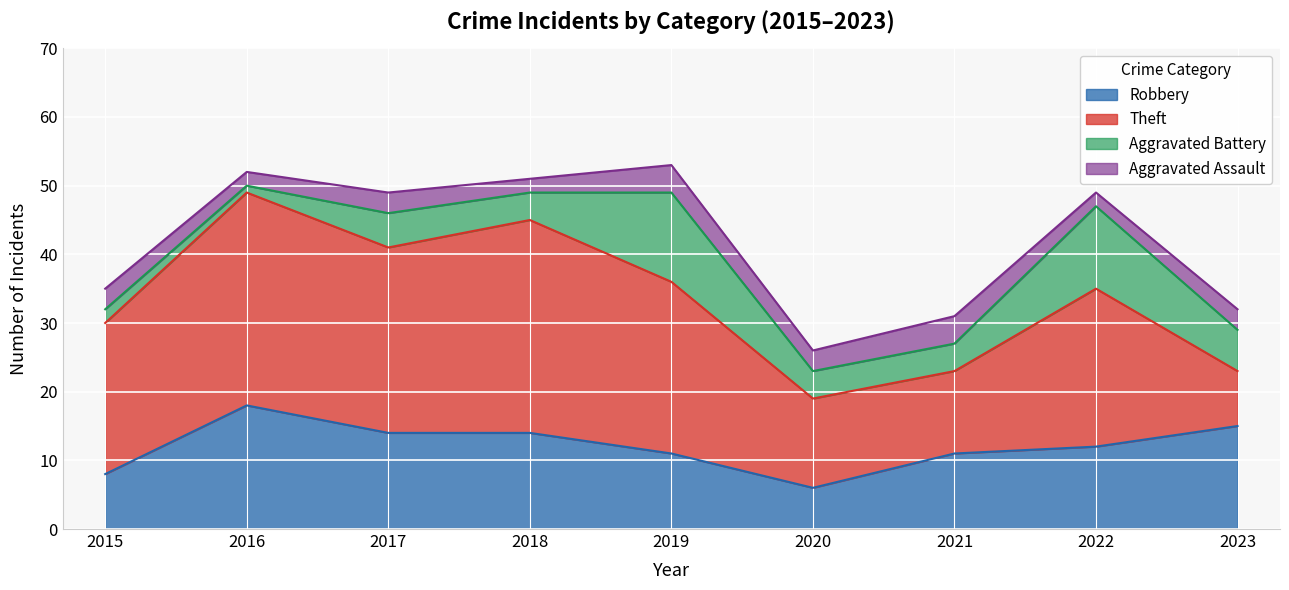

What is the value of the Robbery point at the 4th from the left?

14